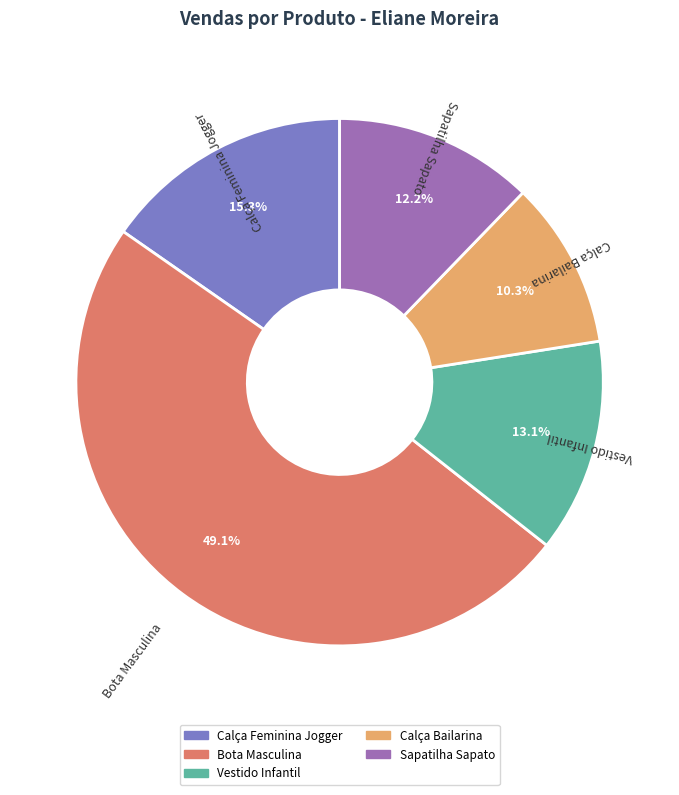

The Vestido Infantil slice represents 27% of the pie. True or false?

False